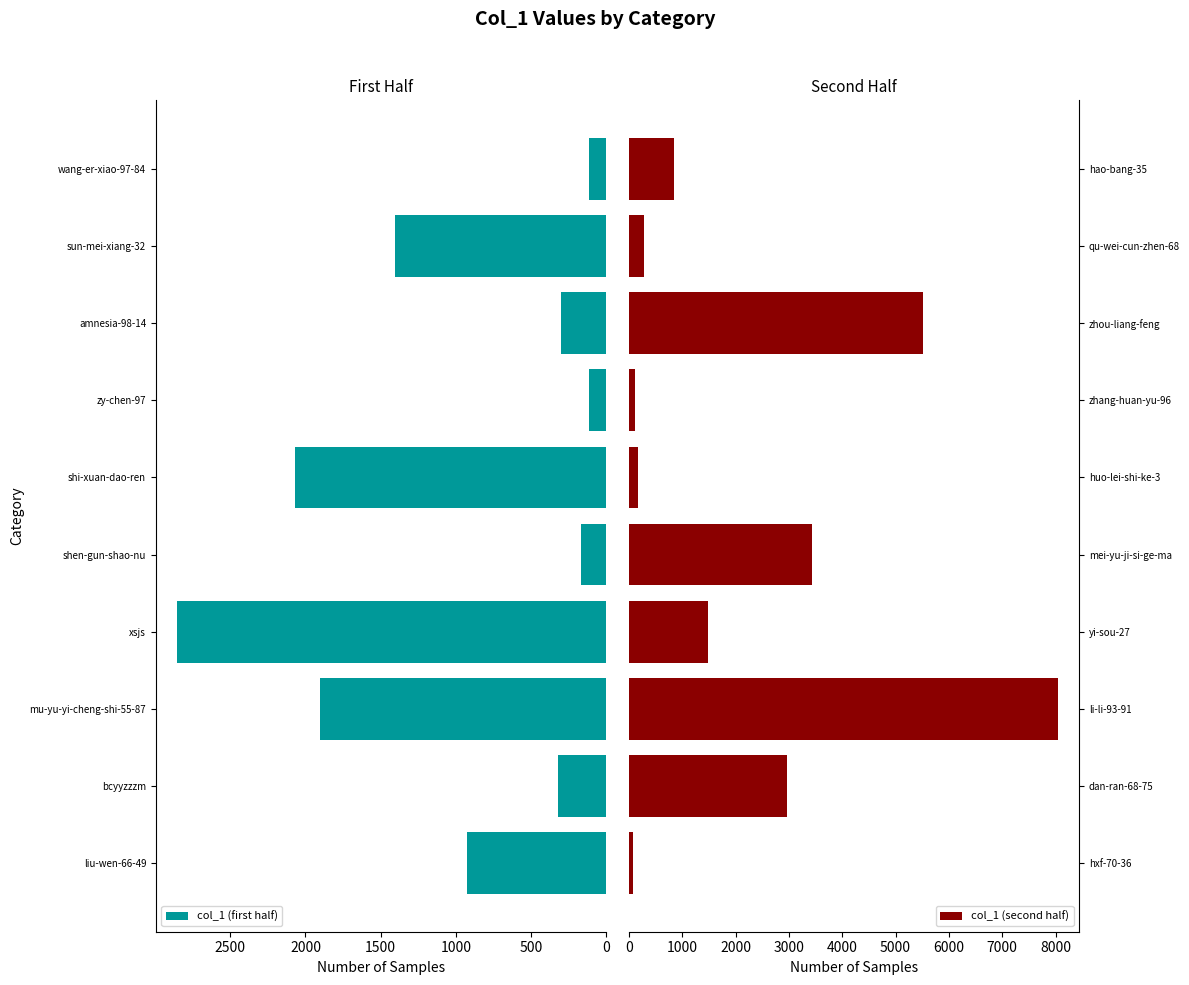

The col_1 (first half) series shows 295 at shen-gun-shao-nu. True or false?

False